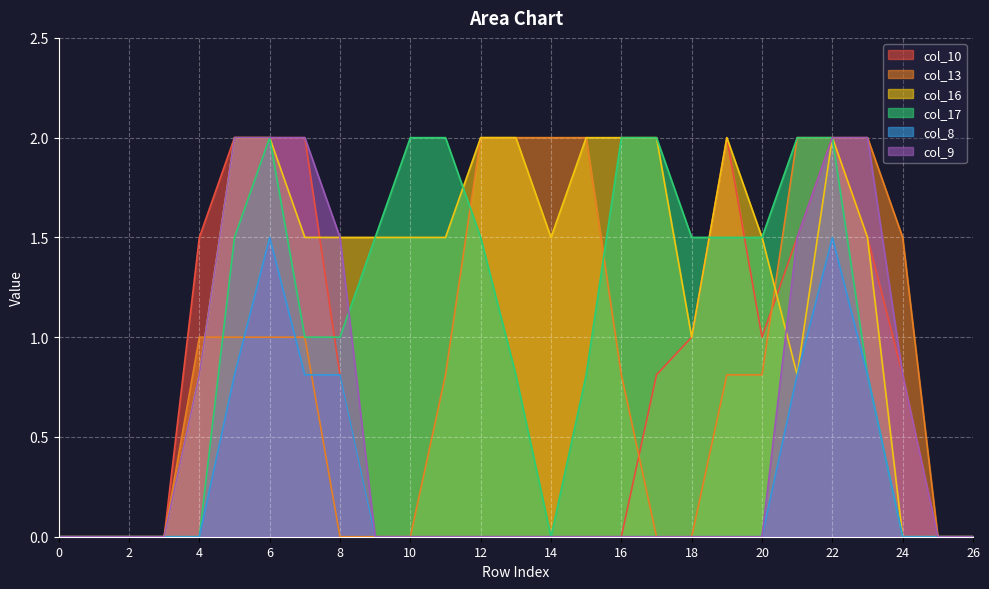

How many values in col_16 are above zero?

20